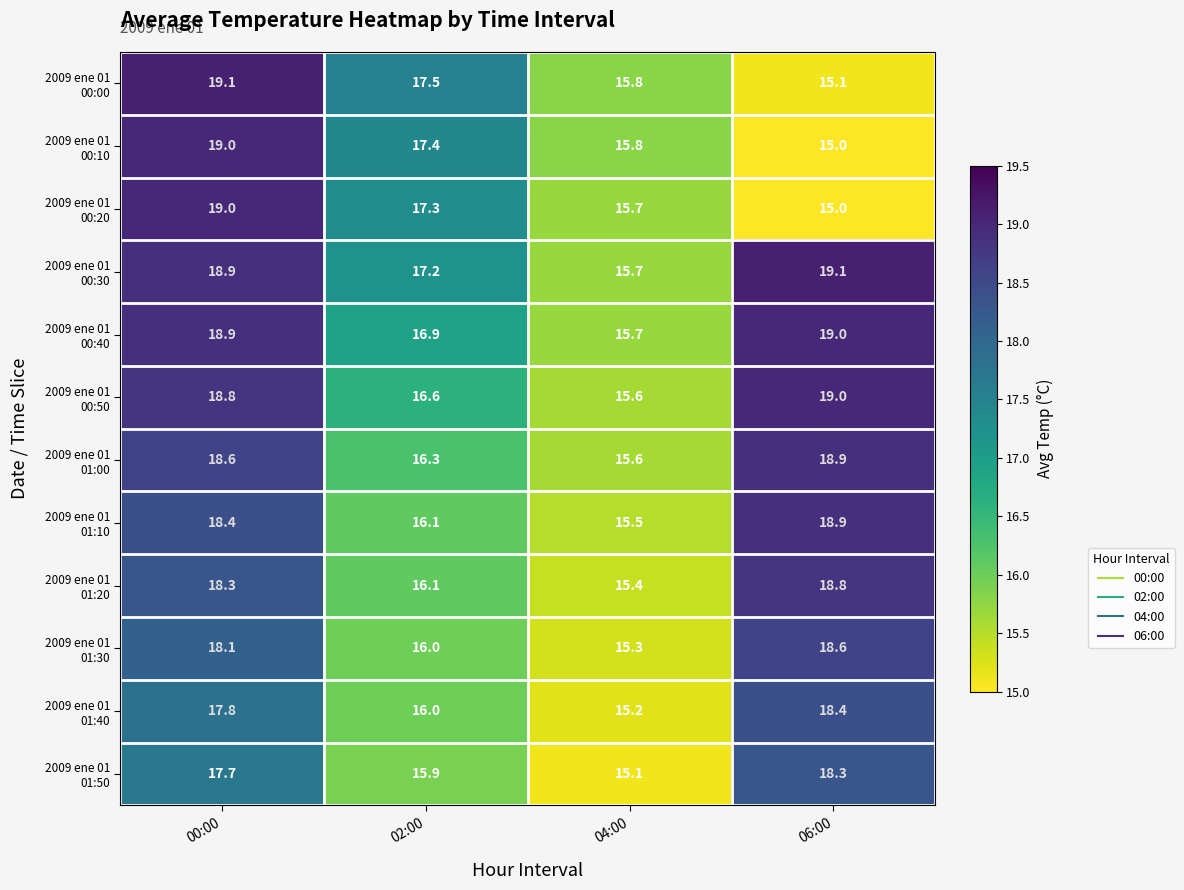

What is the maximum value shown in the chart?

19.1